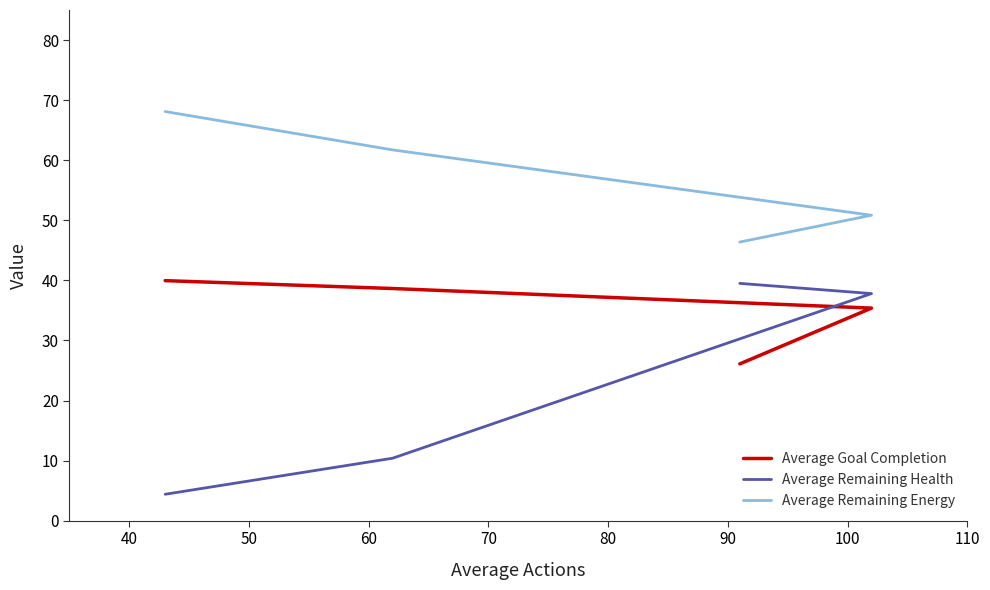

Does the chart have visible grid lines?

No